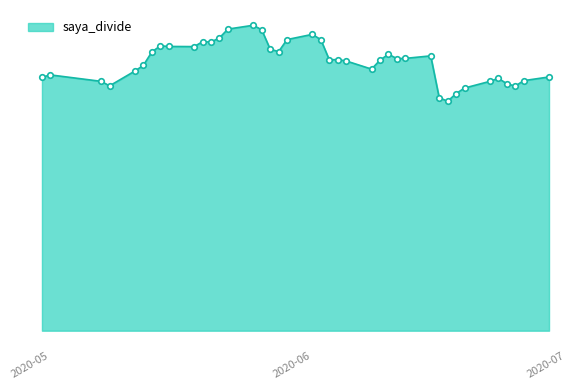

Is this an area chart (filled region under the line)?

Yes